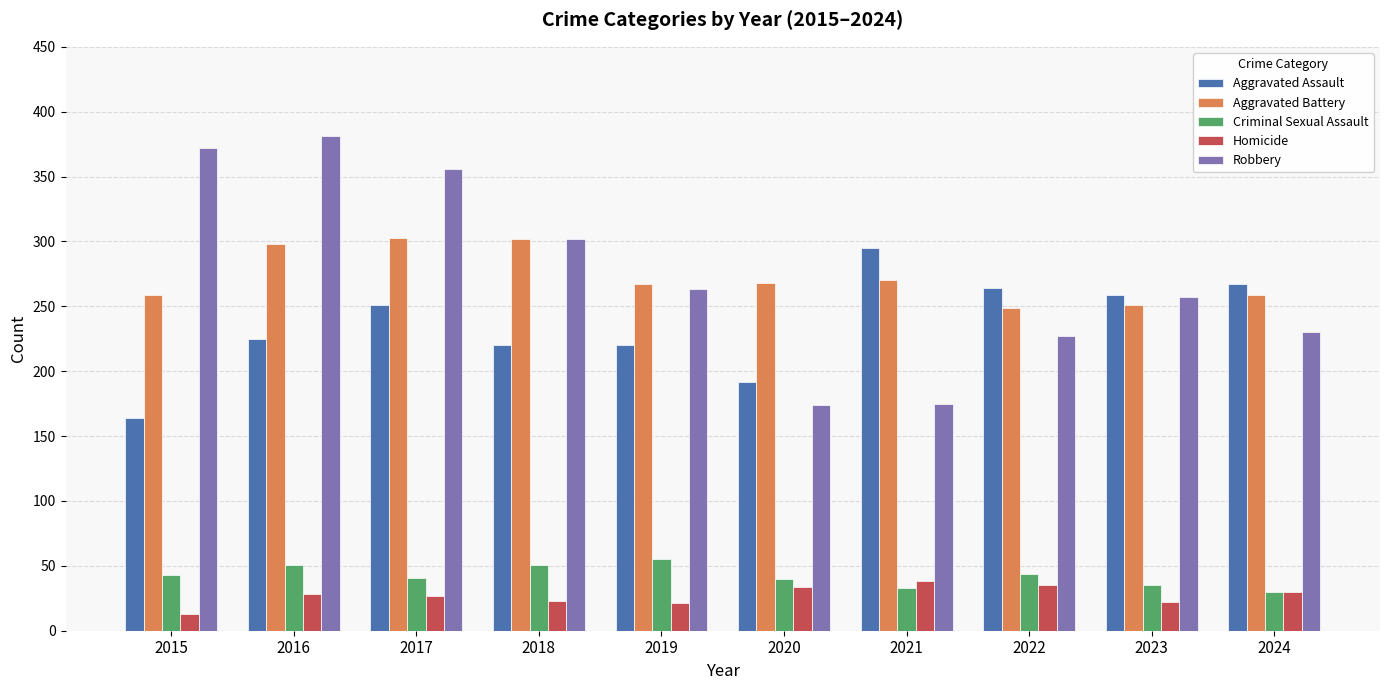

What is the sum of all Criminal Sexual Assault values?

423